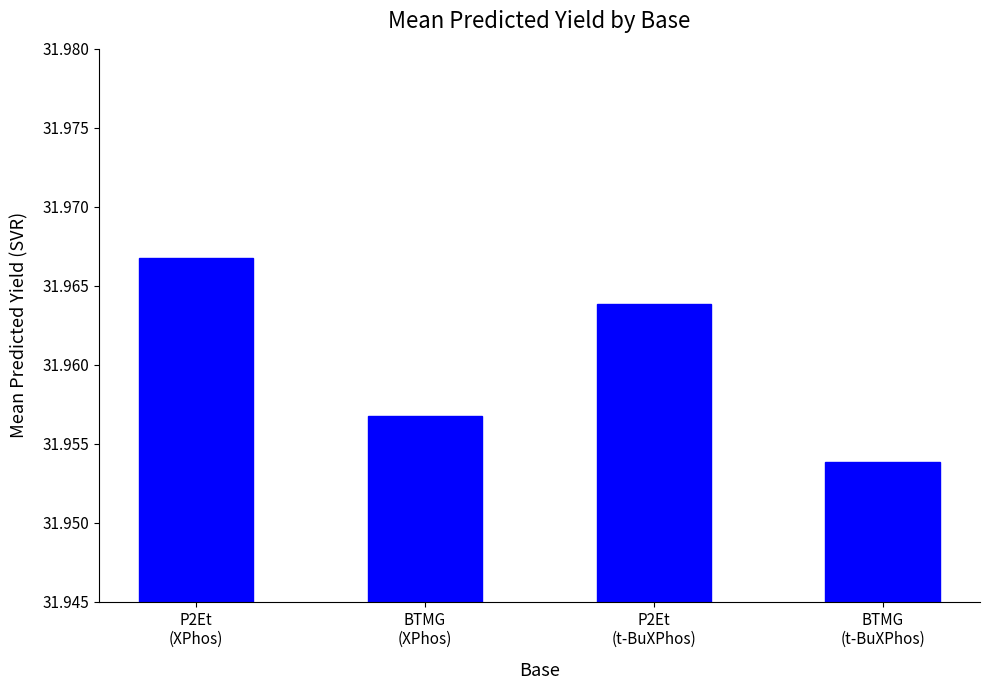

What is the label of the 2nd bar from the left?

BTMG
(XPhos)